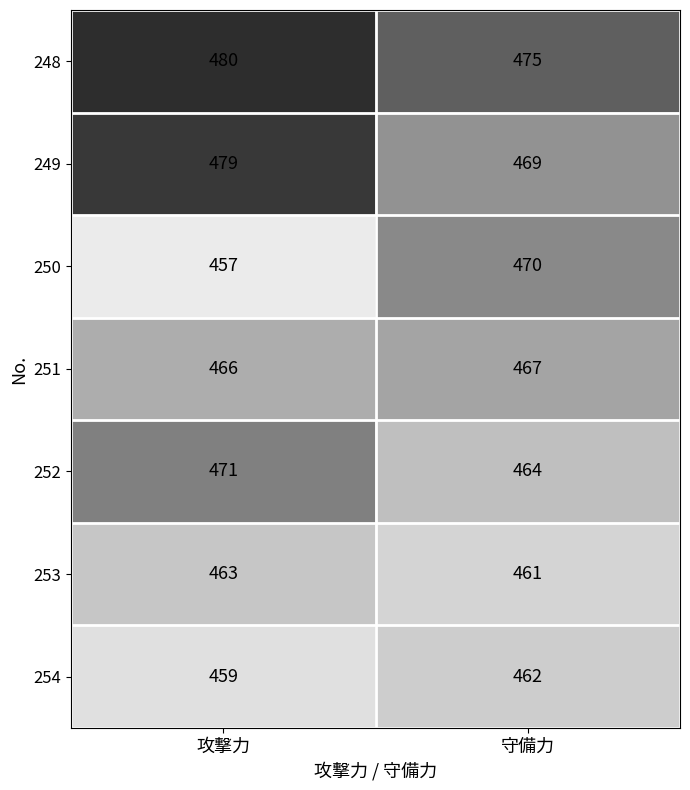

Is the value of 249 at 攻撃力 greater than the value of 254 at 攻撃力?

Yes